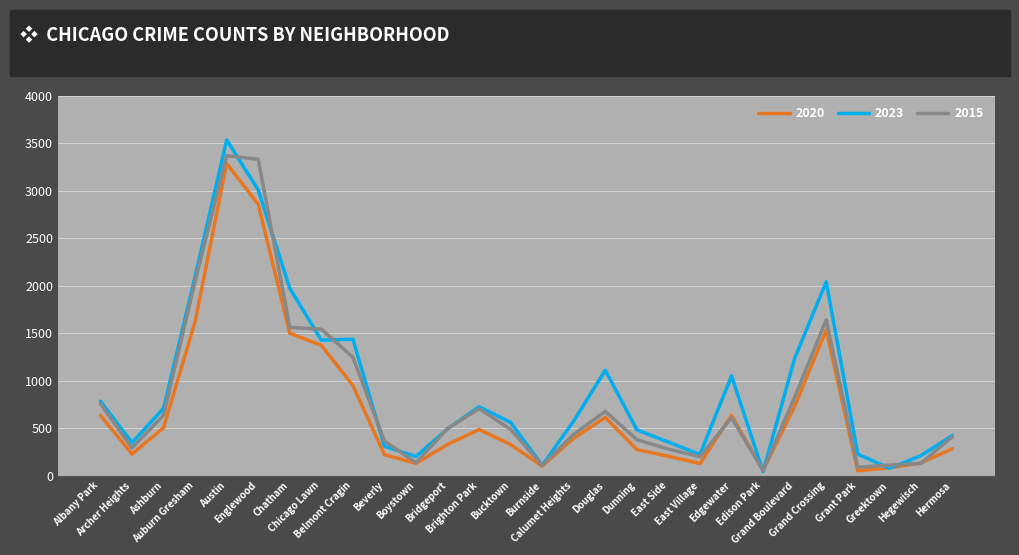

Which series has the widest spread of values?

2023